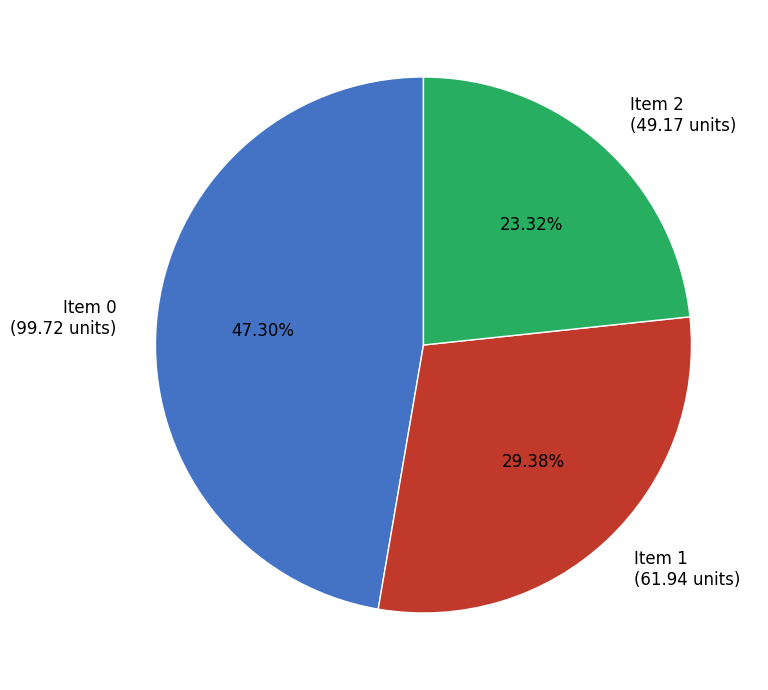

Is there a majority slice in this chart?

No